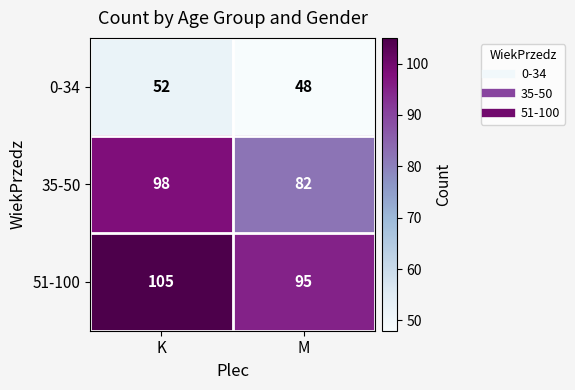

What is the sum of the 51-100 values at K and M?

200